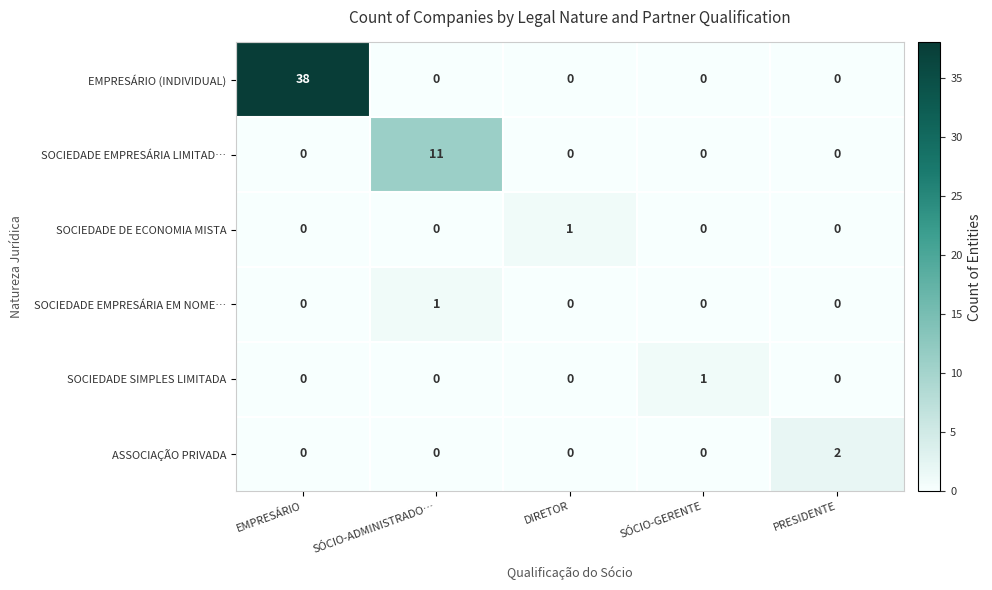

At which category is the sum across all series the highest?

EMPRESÁRIO